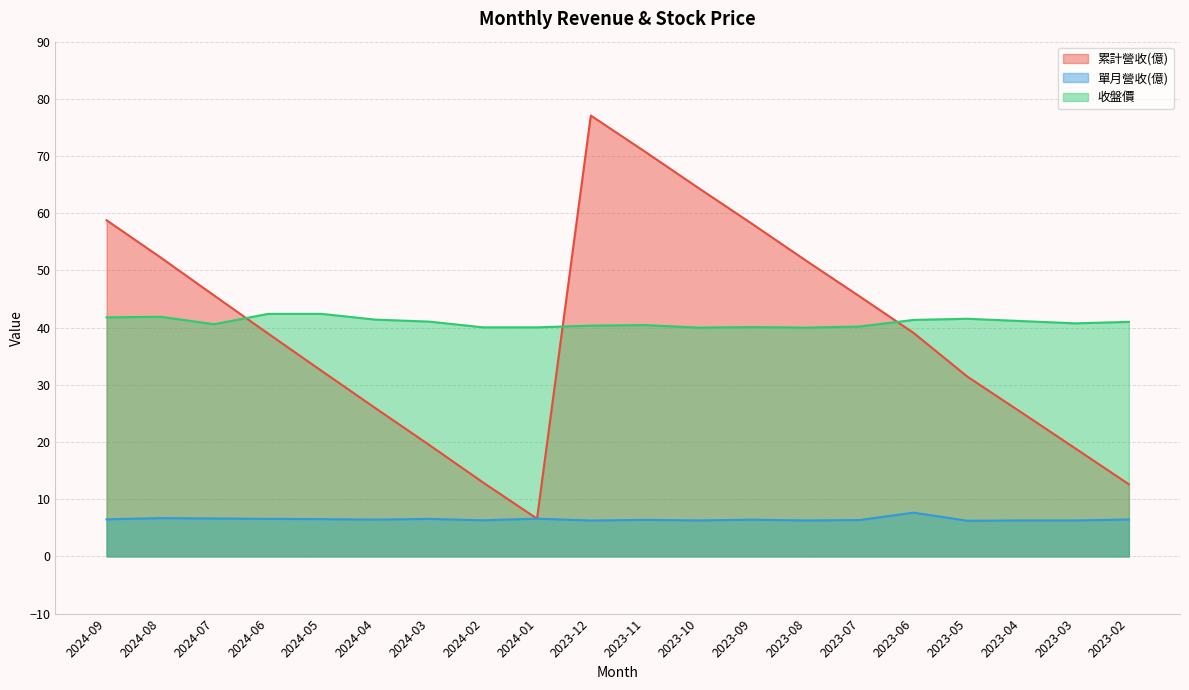

What is the sum of all 單月營收(億) values?

129.7